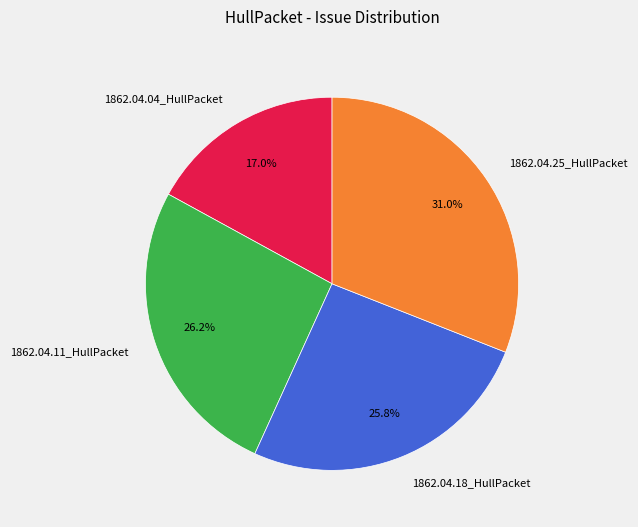

Does any single category account for the majority?

No